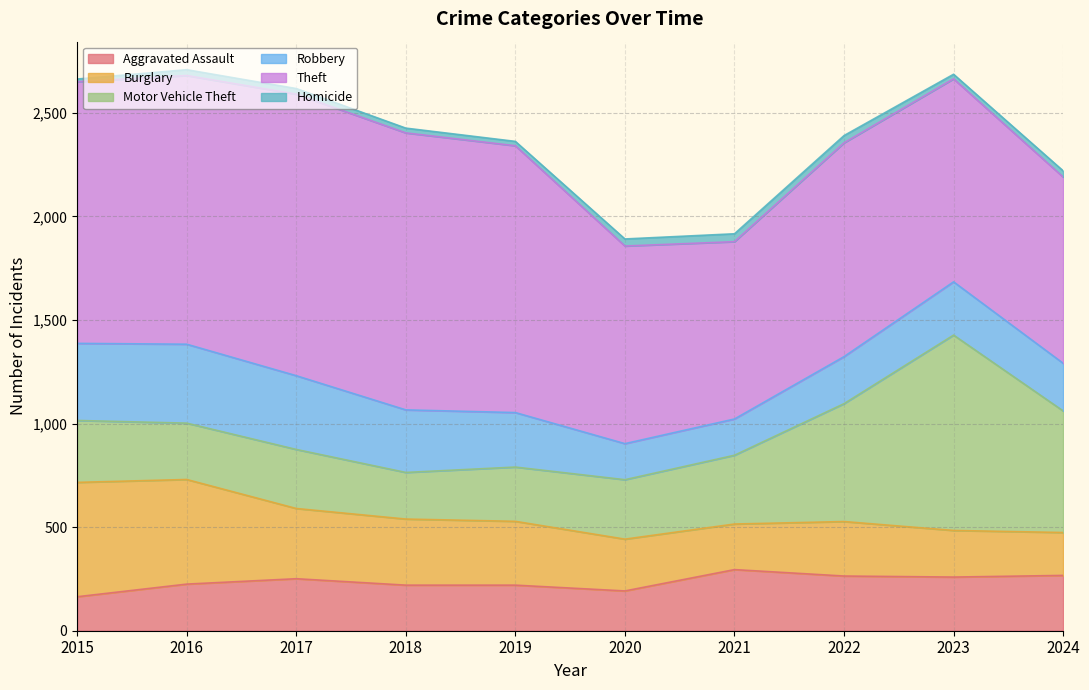

Rank the categories by Robbery value from lowest to highest.

2020, 2021, 2022, 2024, 2023, 2019, 2018, 2017, 2015, 2016